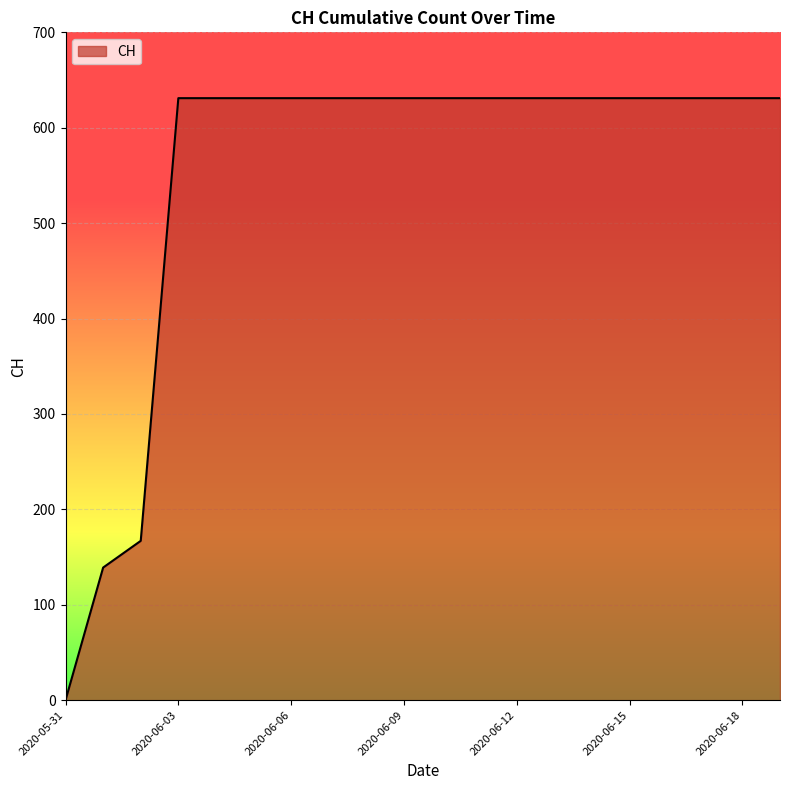

What is the difference between the maximum and minimum values?

631